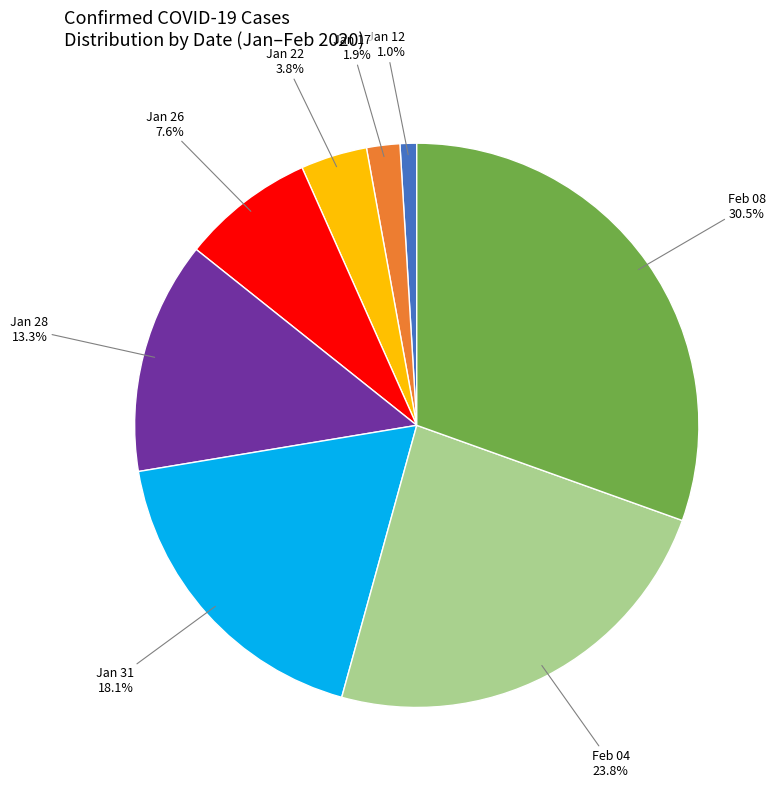

Is there any slice that represents more than half of the pie?

No